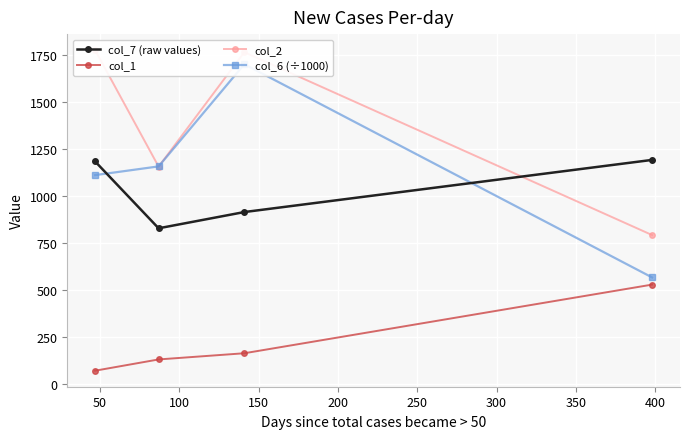

What are all the series names shown in the legend?

col_7 (raw values), col_1, col_2, col_6 (÷1000)